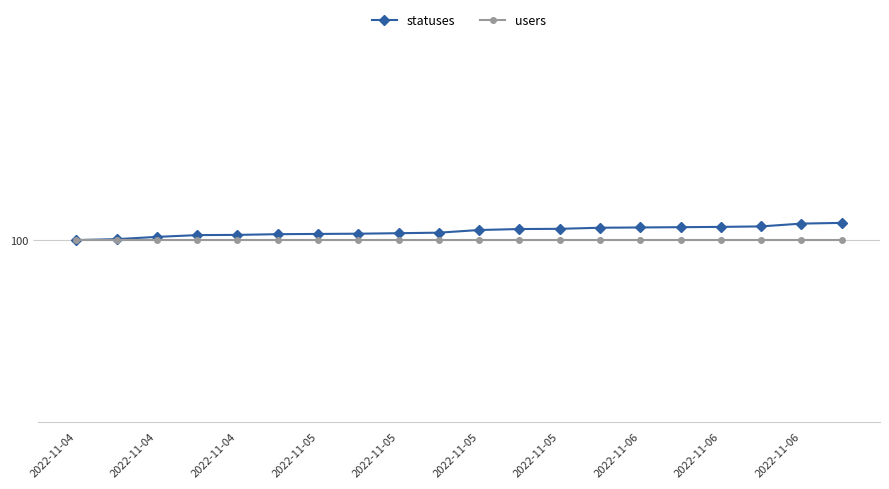

Rank the series by their average value, from highest to lowest.

statuses, users